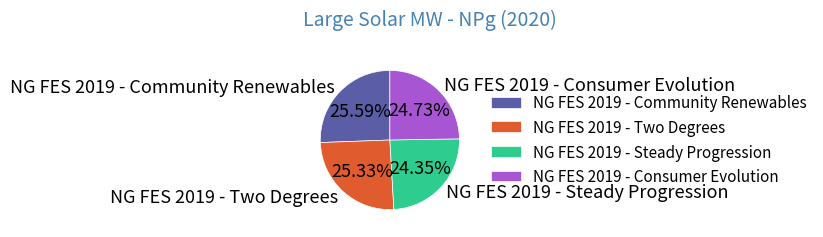

Between NG FES 2019 - Two Degrees and NG FES 2019 - Consumer Evolution, which is larger?

NG FES 2019 - Two Degrees